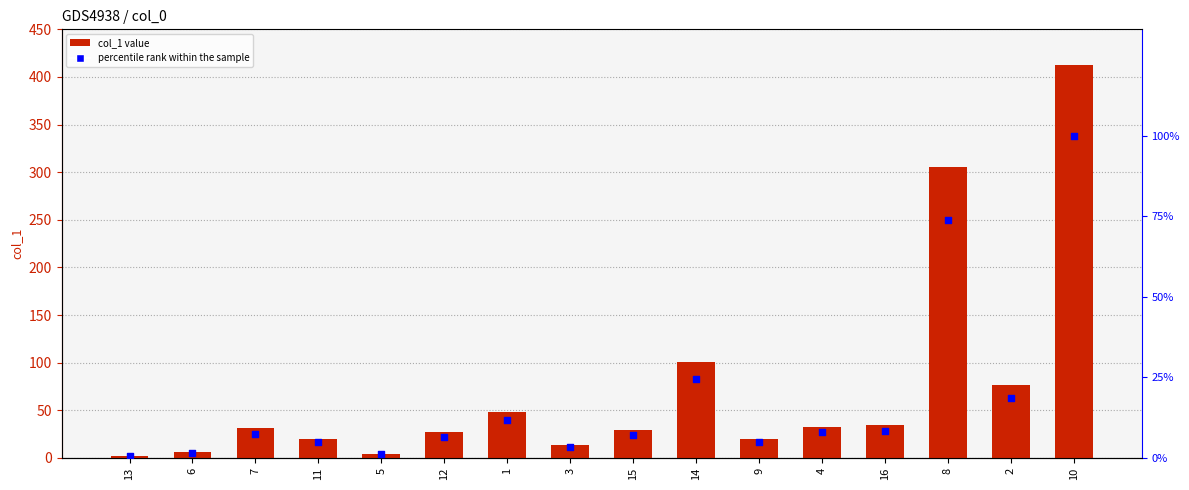

Which series contains the highest Y value?

col_1